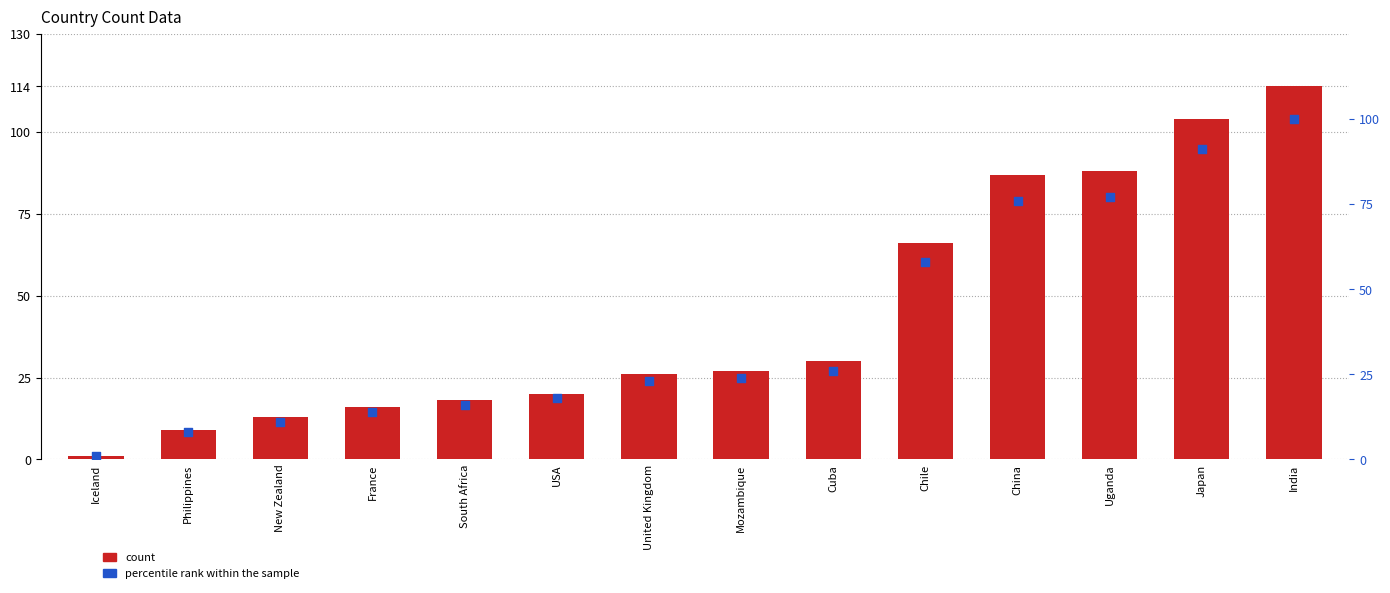

At which category is the sum across all series the highest?

India